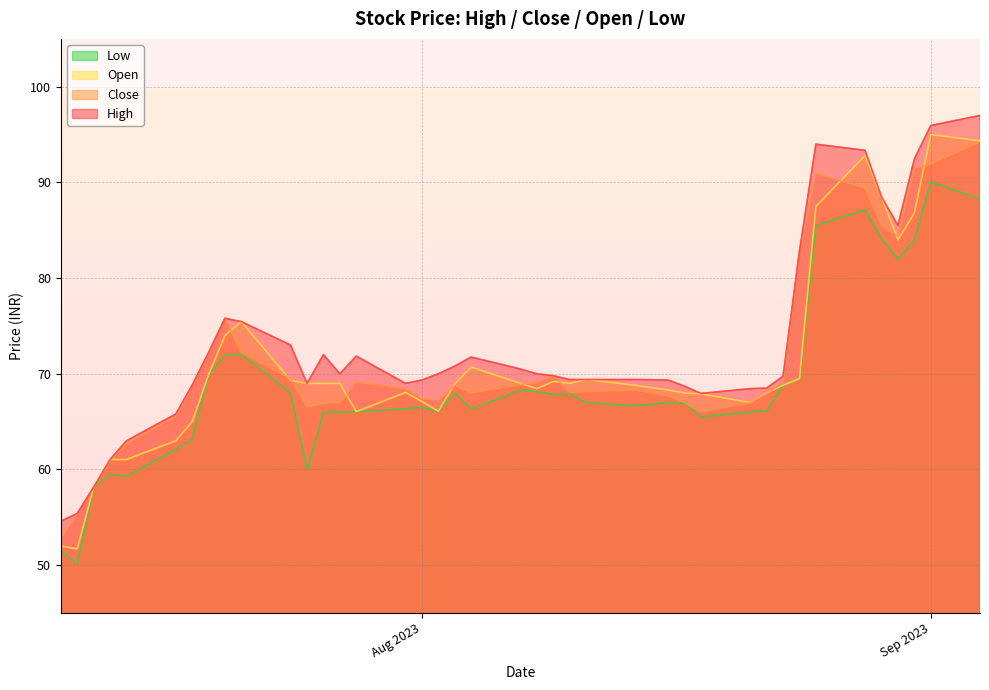

At which label does Low reach its peak?

Sep 2023